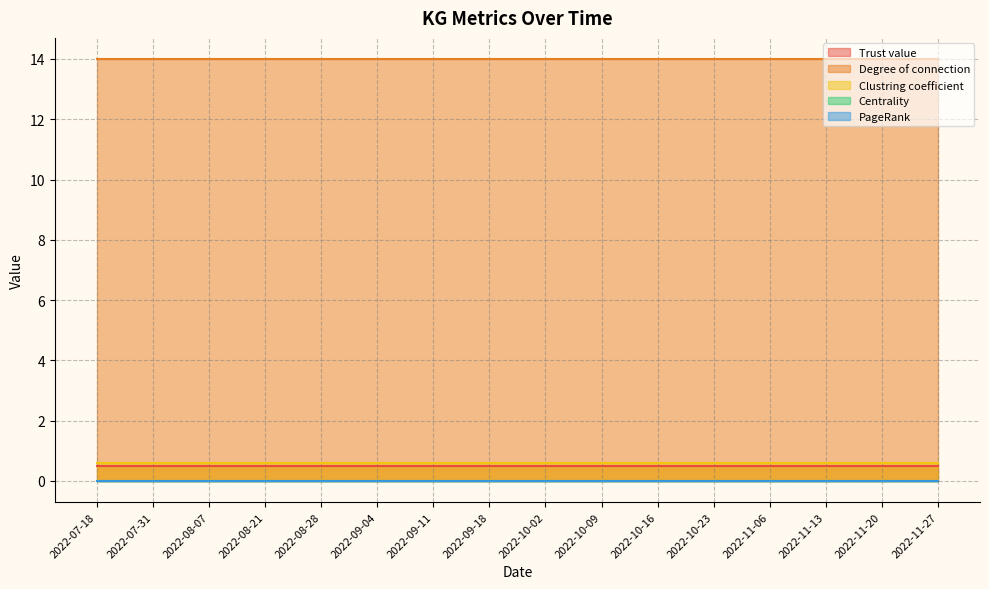

What are all the series names shown in the legend?

Trust value, Degree of connection, Clustring coefficient, Centrality, PageRank